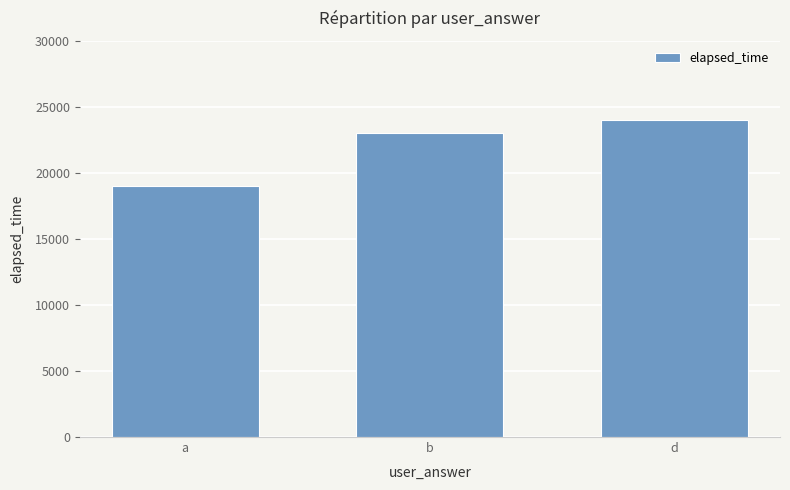

What is the label of the 1st bar from the left?

a